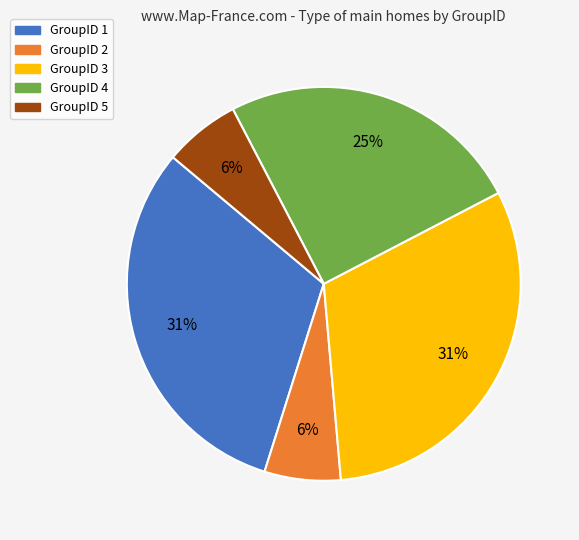

To the nearest percent, what is the average slice percentage?

20%